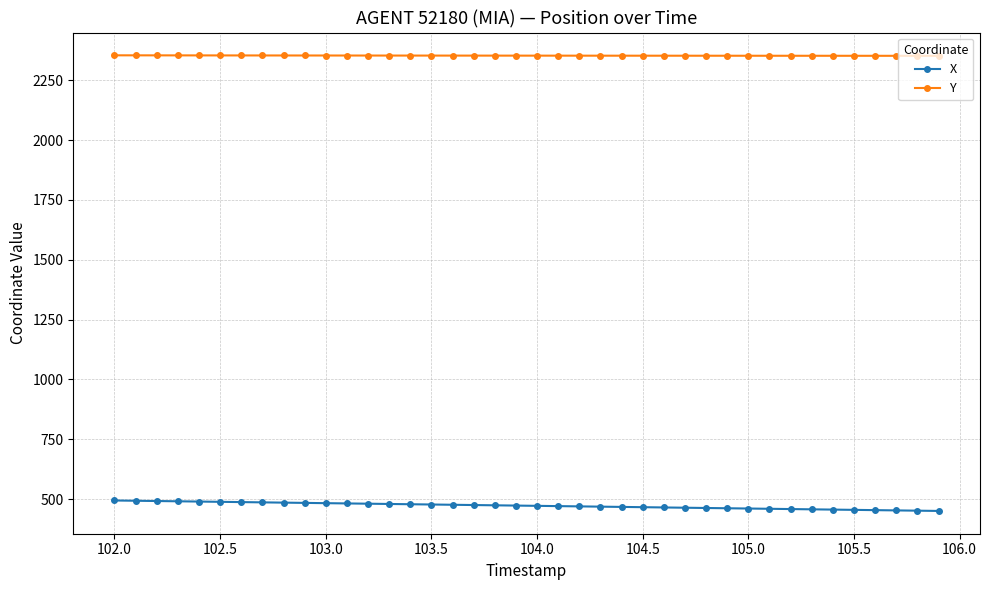

What is the difference between the second highest and second lowest values in the X series?

41.4